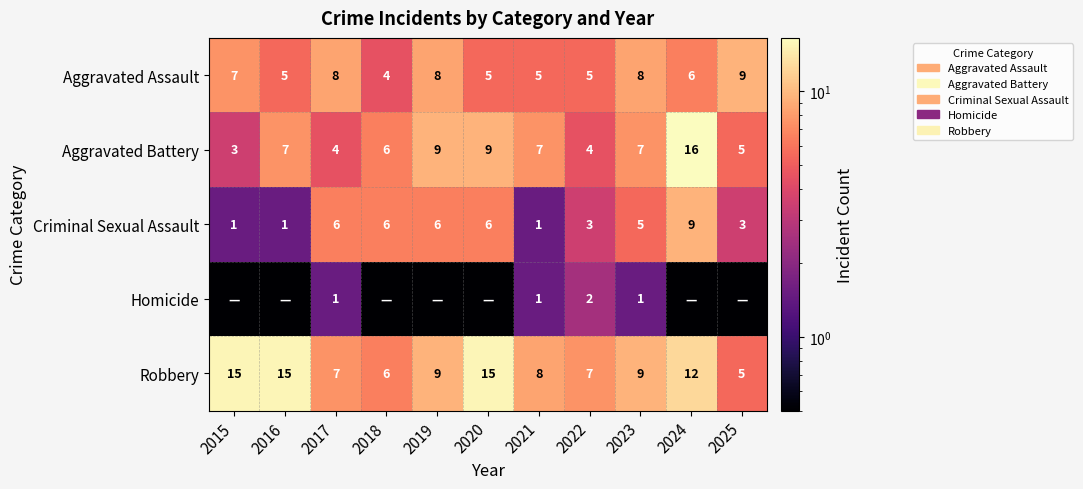

What is the maximum value for Aggravated Assault?

9.0